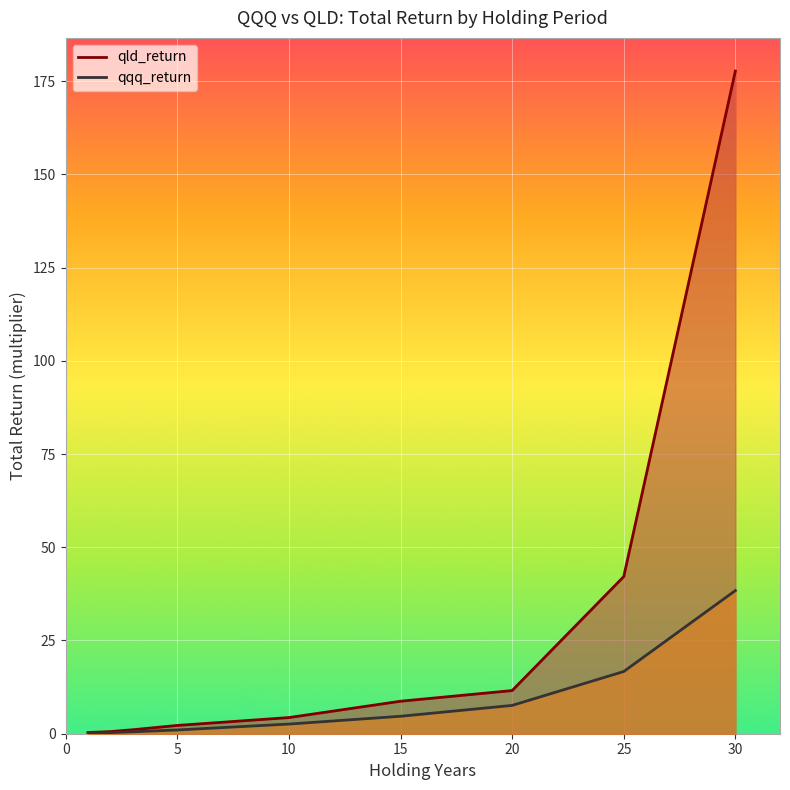

Rank the series by their average value, from highest to lowest.

qld_return, qqq_return